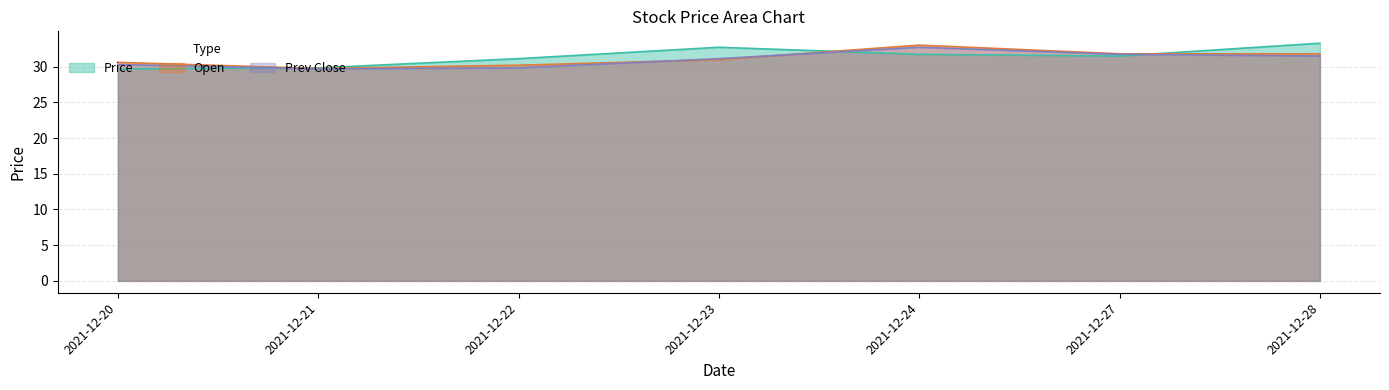

What is the spread (max minus min) of values at 2021-12-22?

1.3